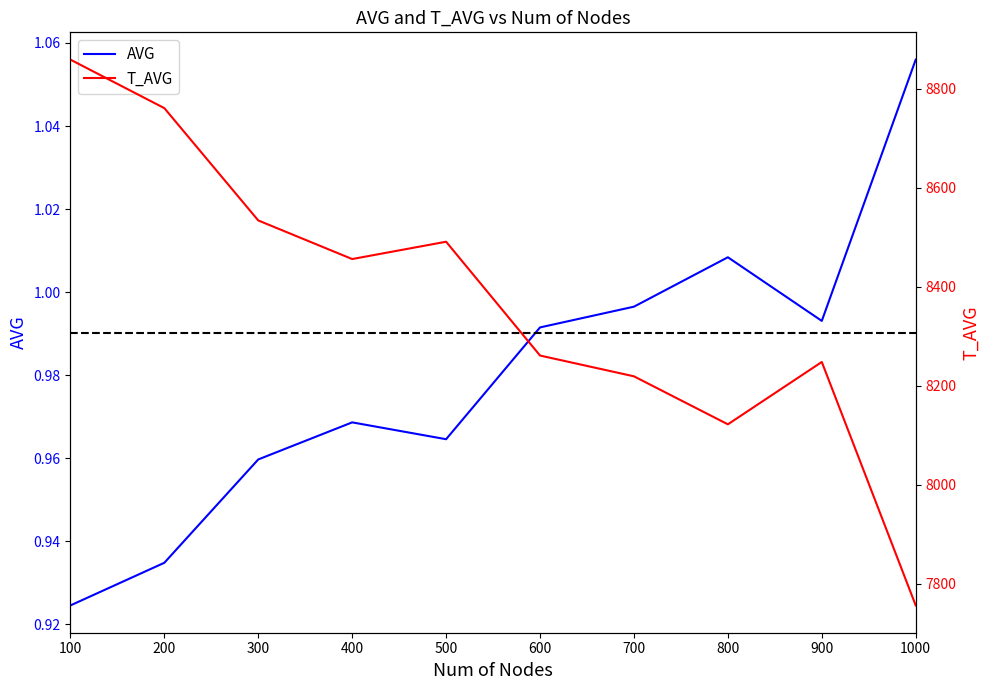

Reading right to left, what are all the values shown in this chart?

AVG: 1000=1.1	900=1.0	800=1.0	700=1.0	600=1.0	500=1.0	400=1.0	300=1.0	200=0.9	100=0.9
T_AVG: 1000=7756.0	900=8248.0	800=8122.0	700=8219.0	600=8261.0	500=8491.0	400=8456.0	300=8534.0	200=8761.0	100=8859.0